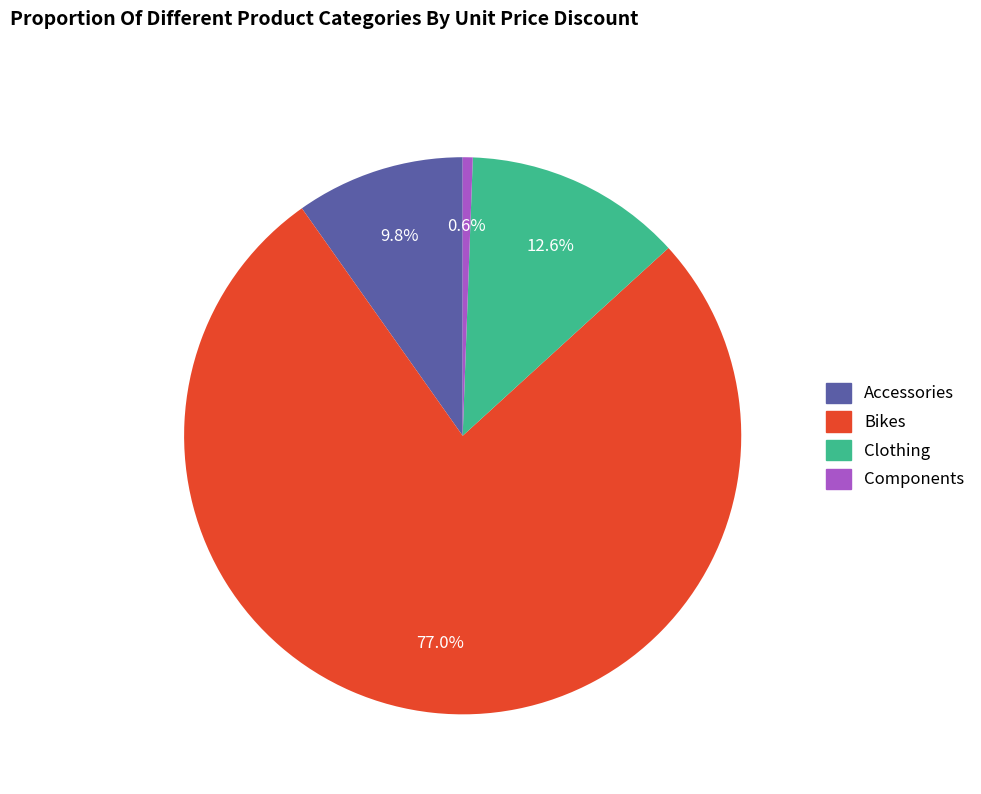

Is the sum of Accessories and Components greater than half?

No